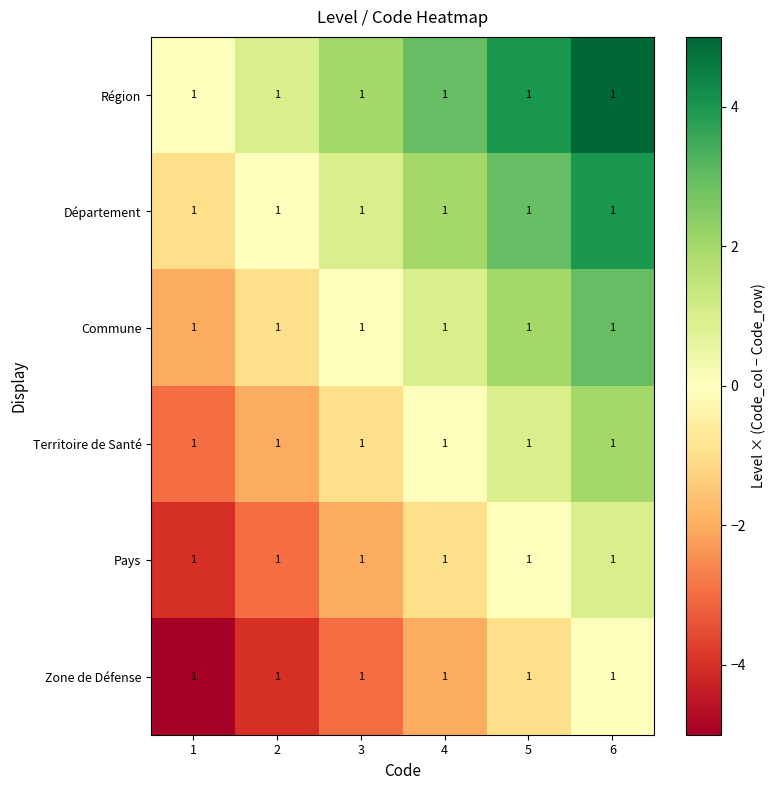

Is it true that Région equals 1 at 3?

False